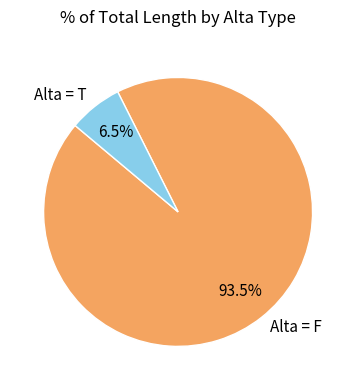

Which slice is the largest?

Alta = F